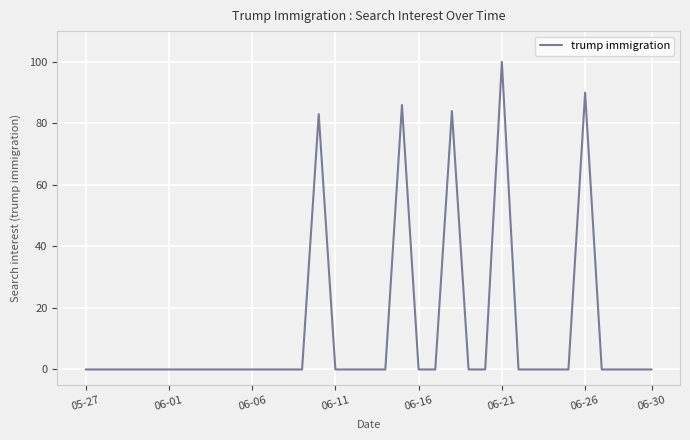

How many lines are shown in the chart?

1